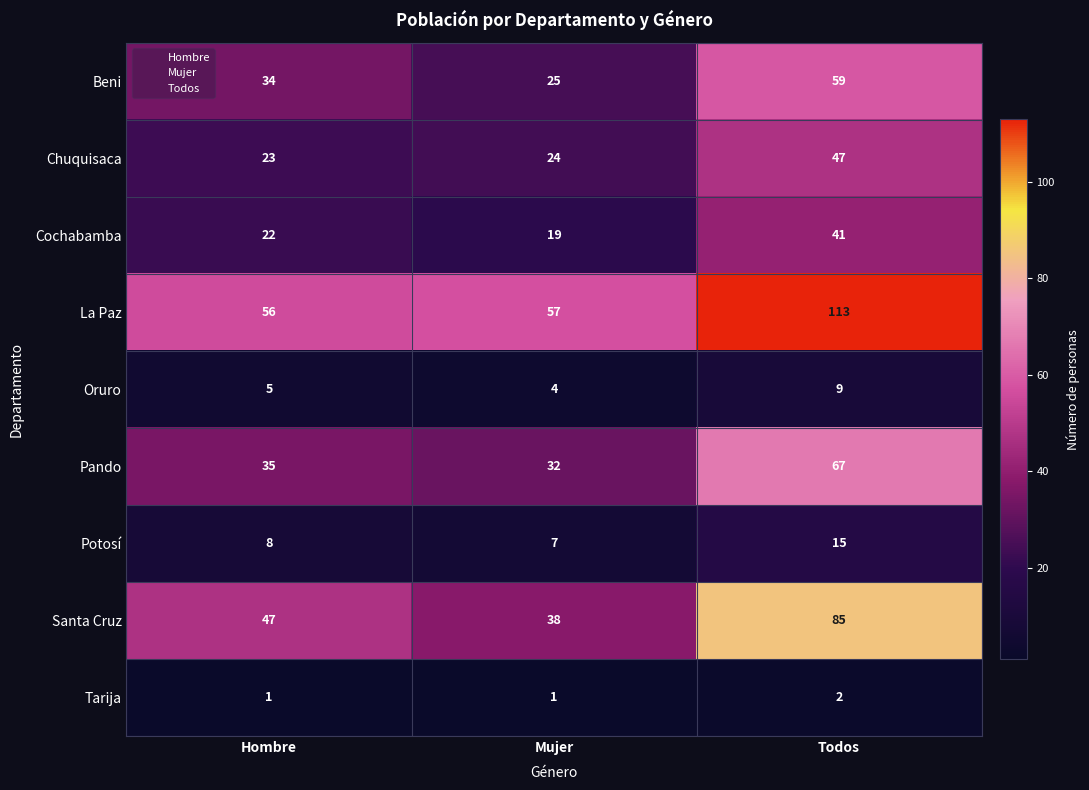

Where is La Paz nearest to the value 84?

Mujer